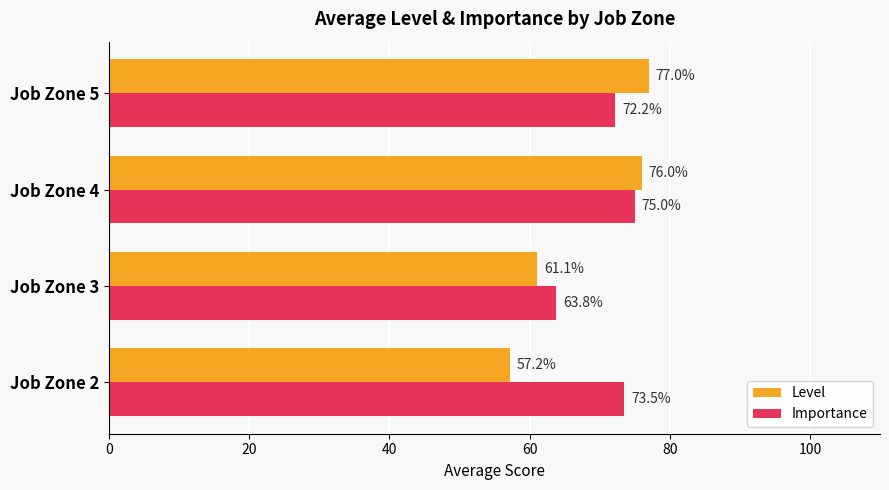

Between Job Zone 4 and Job Zone 5, which series saw the biggest shift?

Importance